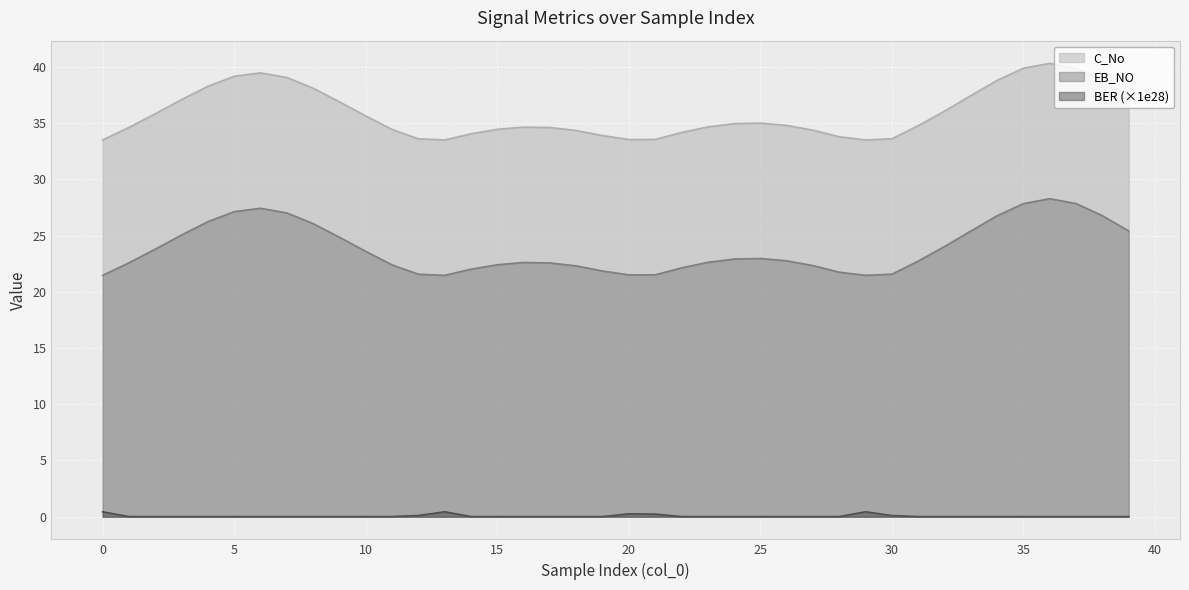

Which series has the largest total across all categories?

C_No